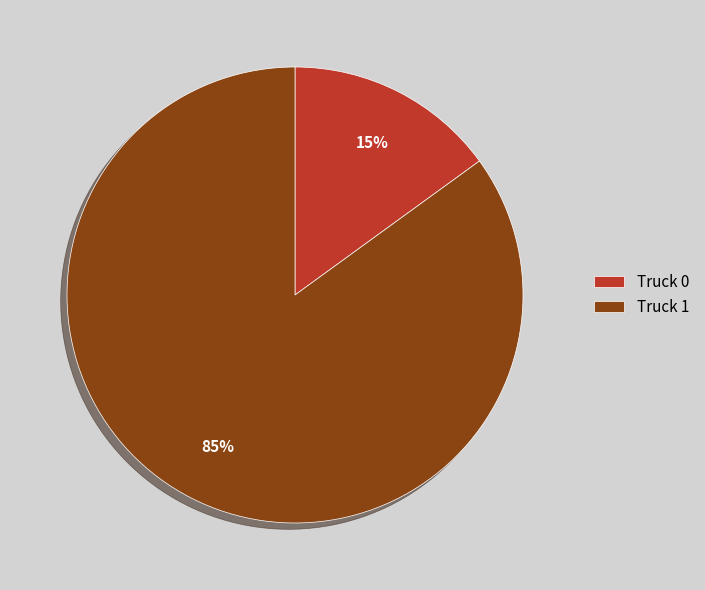

Between Truck 1 and Truck 0, which is larger?

Truck 1